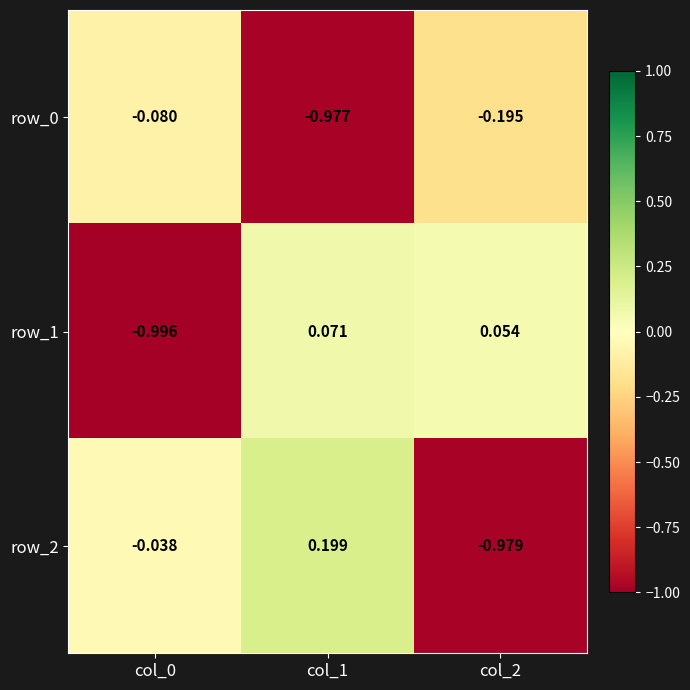

Is the value of row_2 at col_2 greater than the value of row_0 at col_0?

No